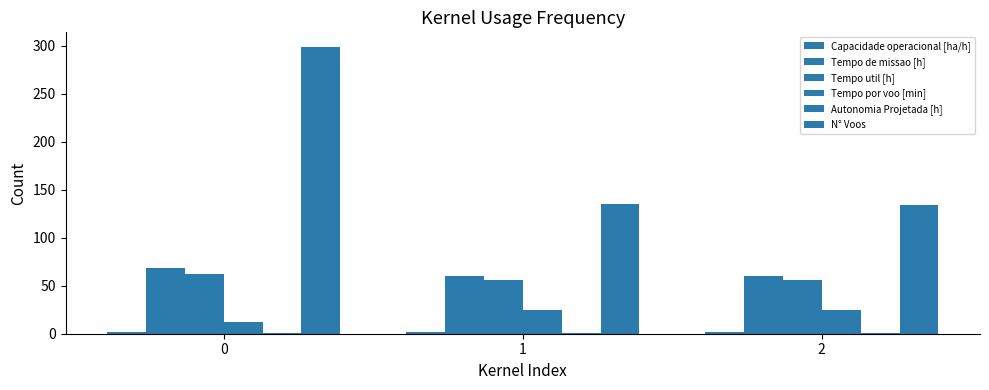

Are the bars grouped side by side (vs. stacked)?

Yes